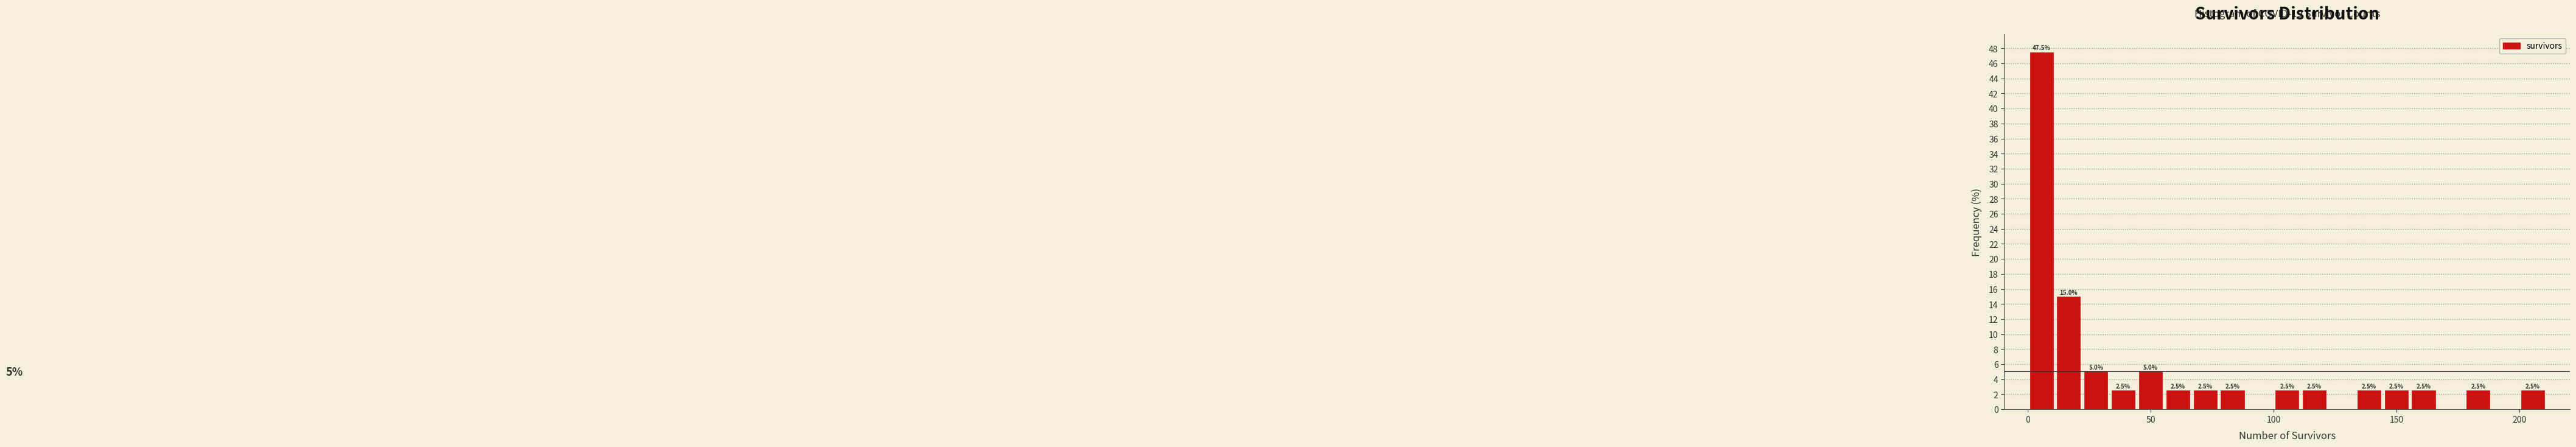

Around what value on the x-axis is the tallest bar? Give the approximate position of its centre, as read against the axis.

5